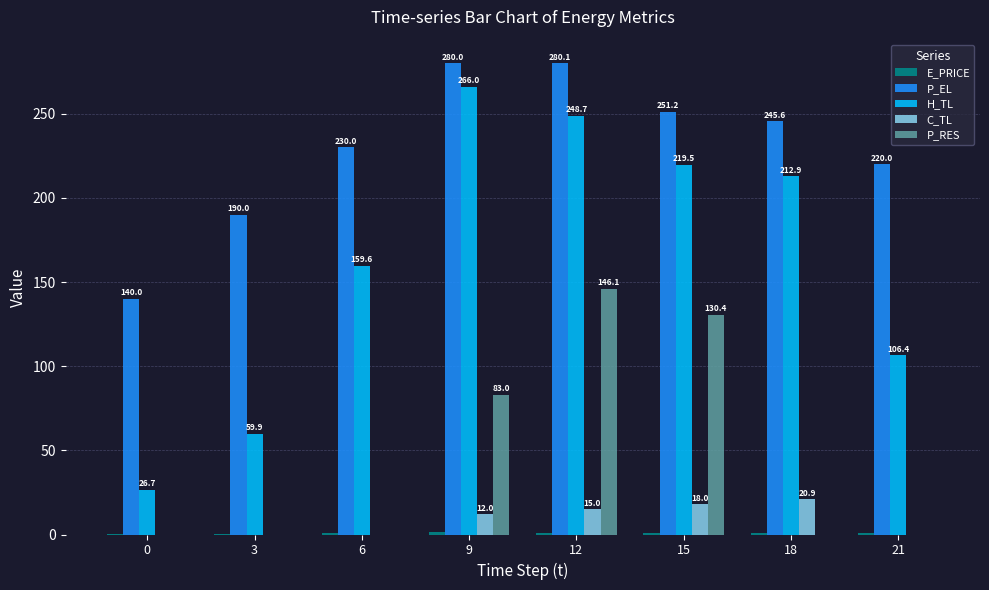

What is the sum of the P_EL values at 0 and 9?

420.0